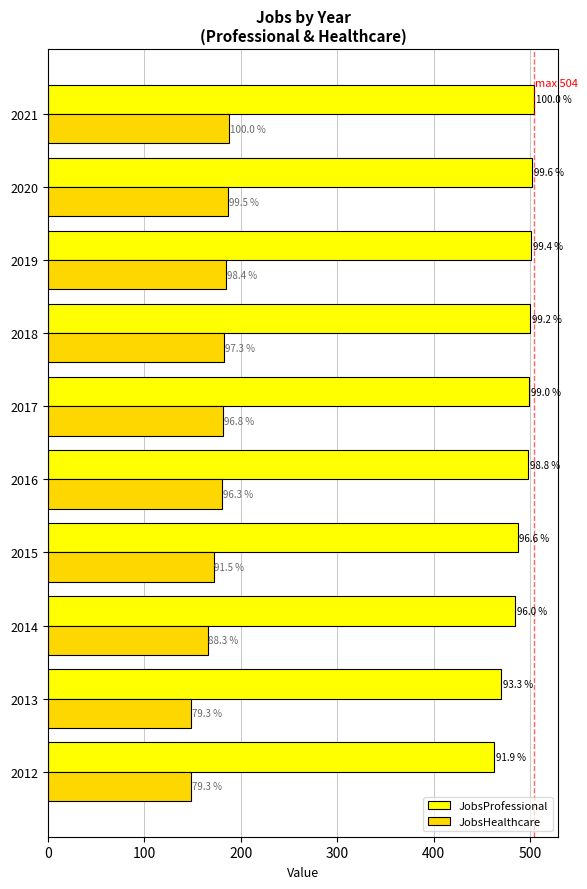

What are all the series names shown in the legend?

JobsProfessional, JobsHealthcare